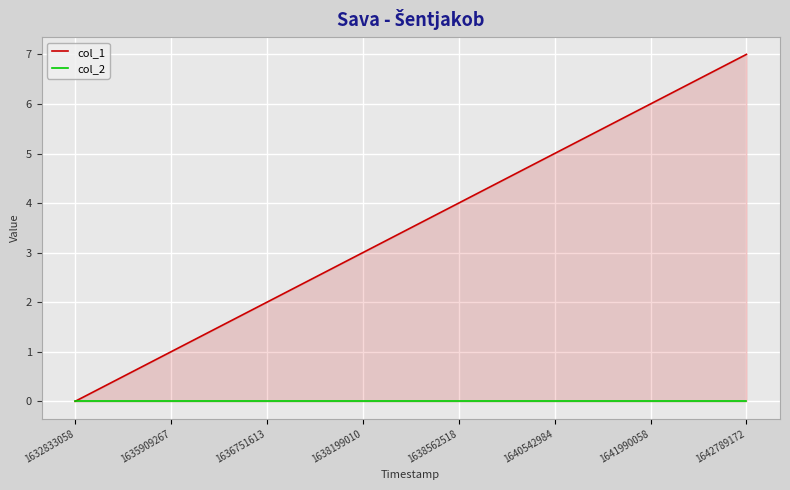

What is the total value across all series at 1638562518?

4